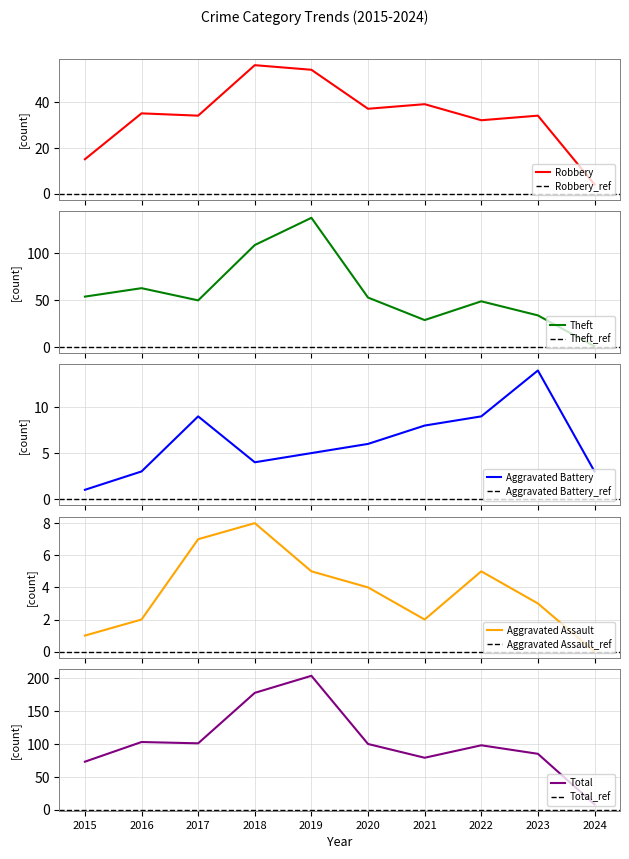

True or false: Aggravated Assault and Total cross at least once.

False